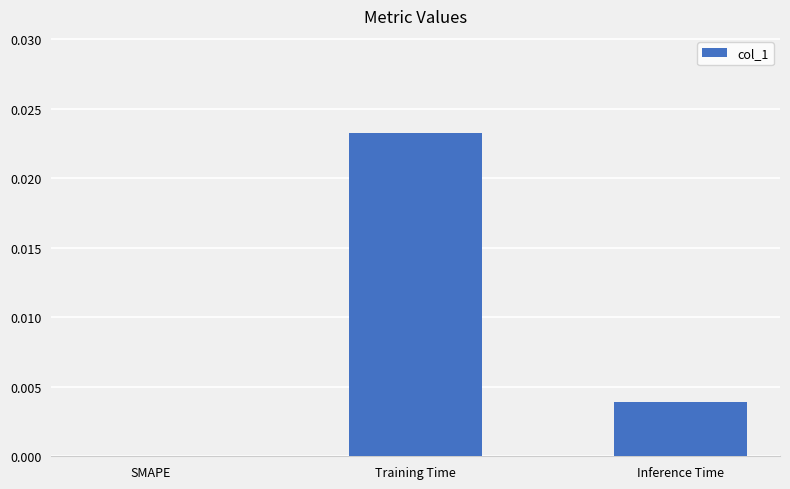

Which category has the highest value across all series?

Training Time